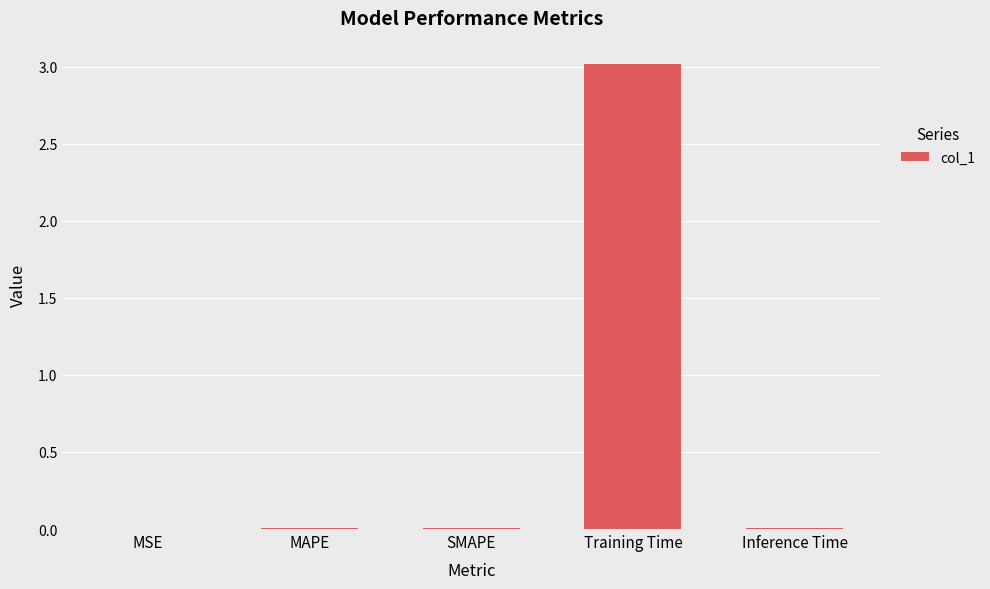

The value at Inference Time is 0.0. True or false?

True